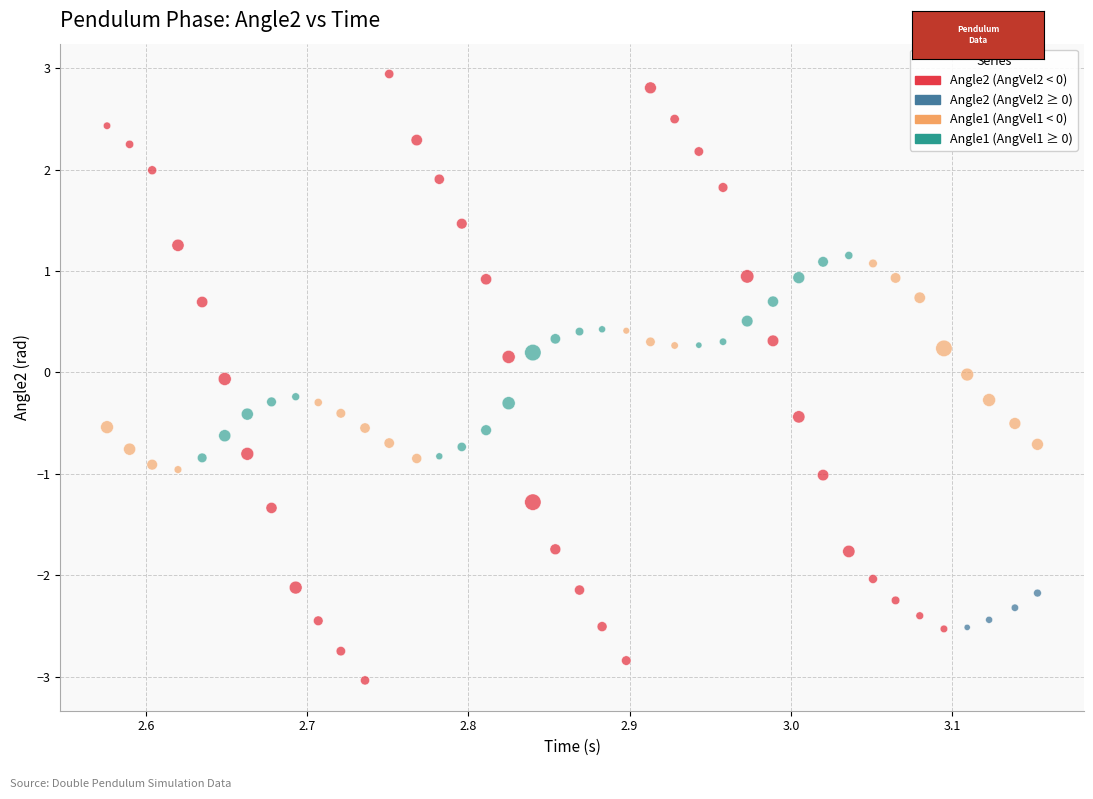

Across all data points, what is the range of X values (max minus min)?

0.6